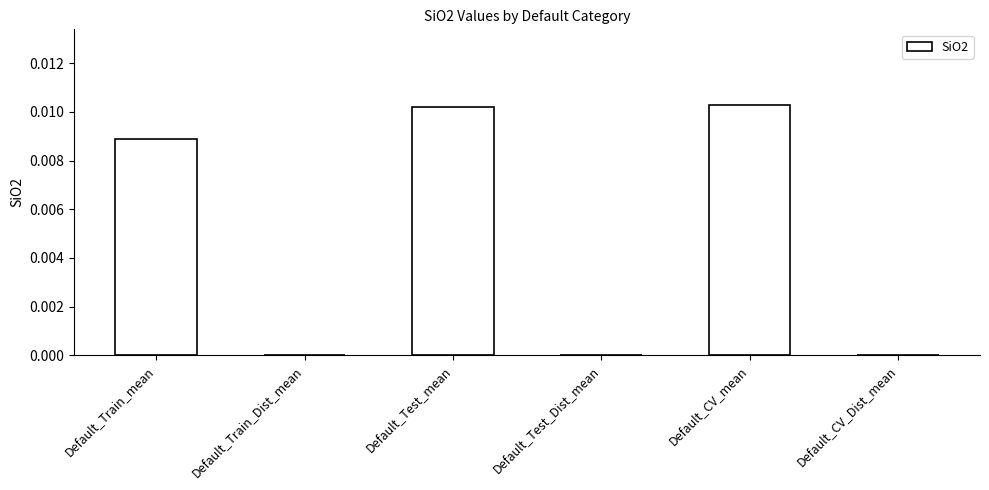

How many categories are shown in the chart?

6